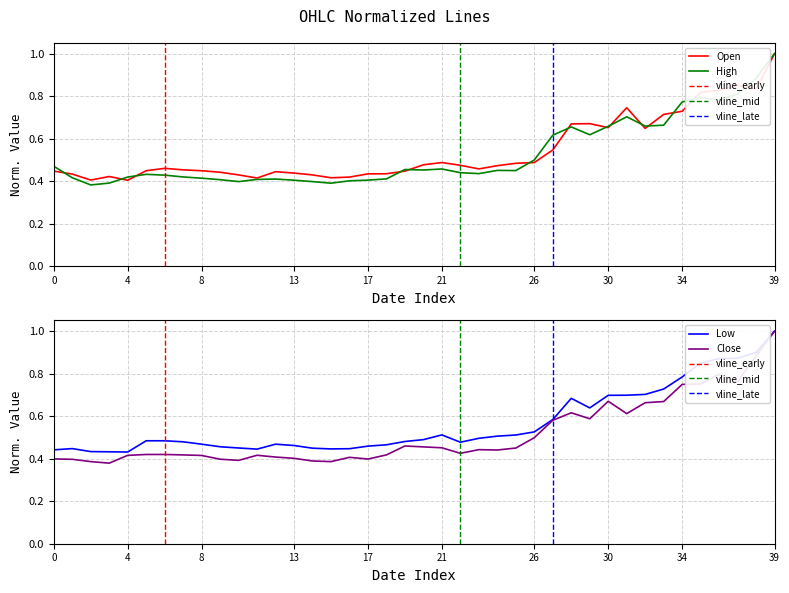

Is this an area chart (filled region under the line)?

No